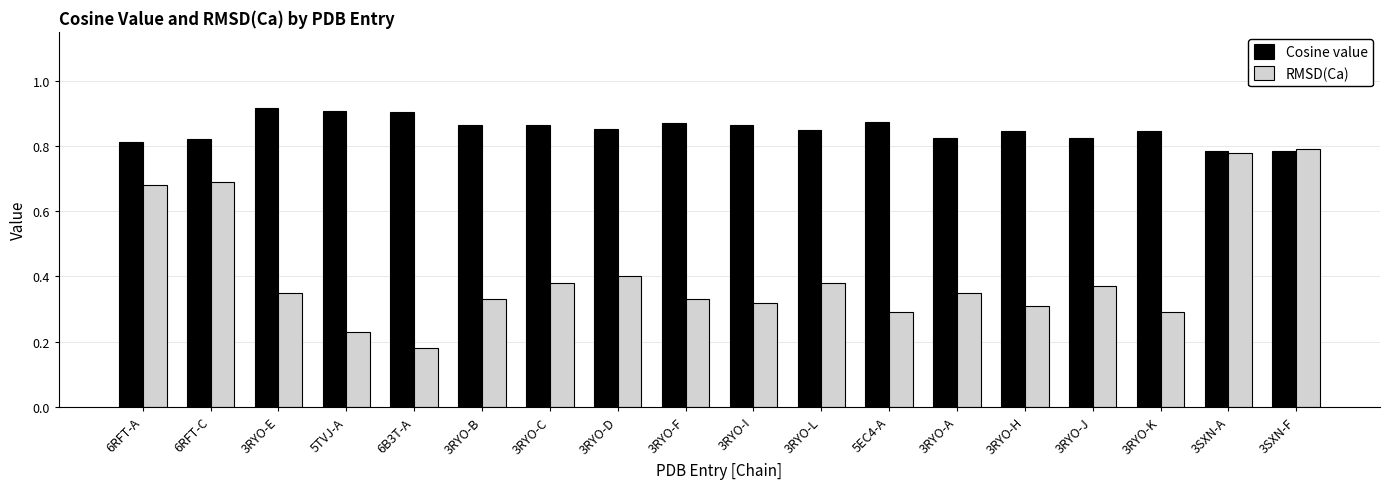

At how many categories does at least one series exceed 0?

18